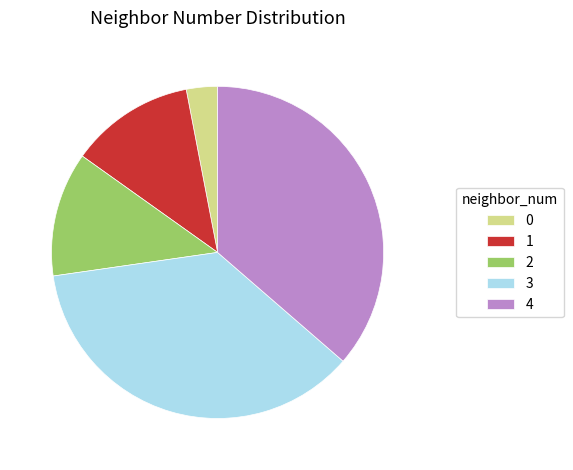

Is there any slice that represents more than half of the pie?

No